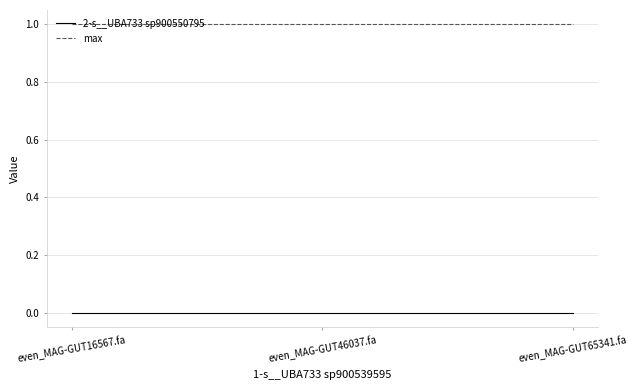

What is the average value of the max series?

1.0